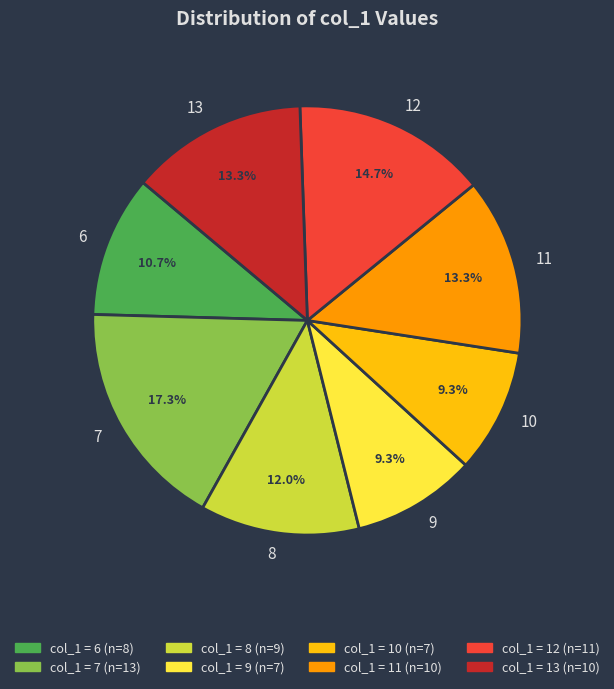

How many slices are in this pie chart?

8